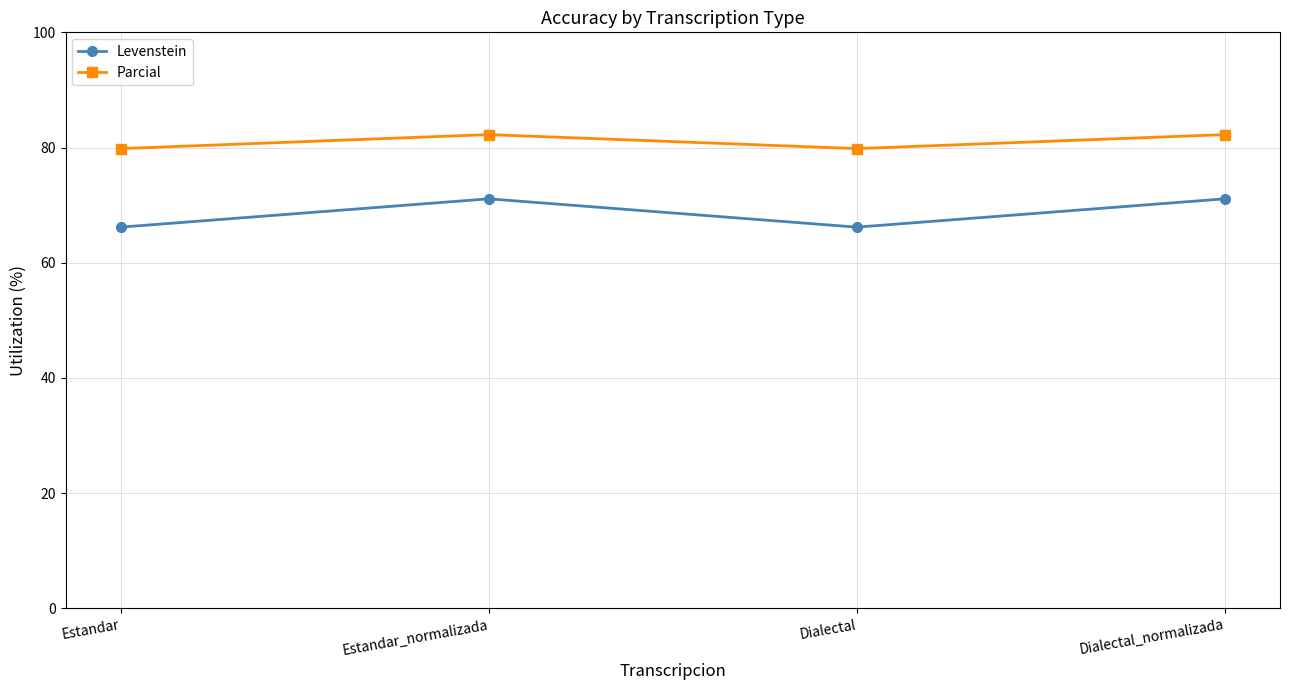

What is the sum of the Levenstein values at Estandar_normalizada and Dialectal?

137.3